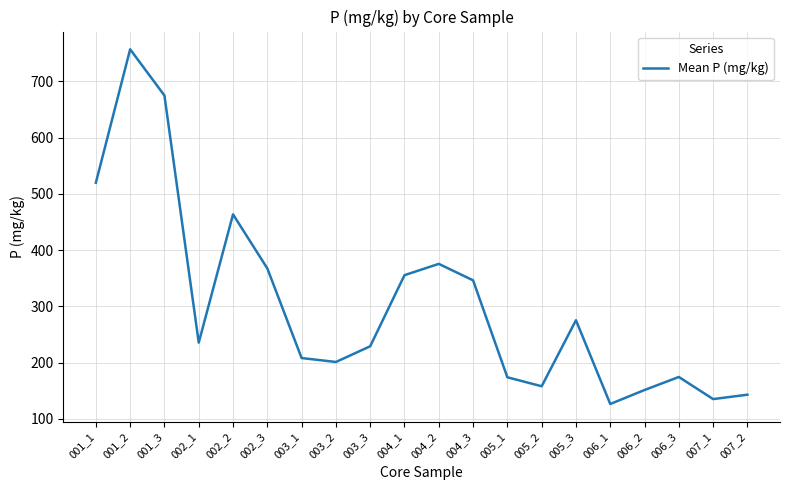

Approximately how many times larger is the value at 007_1 compared to 006_1?

1.1